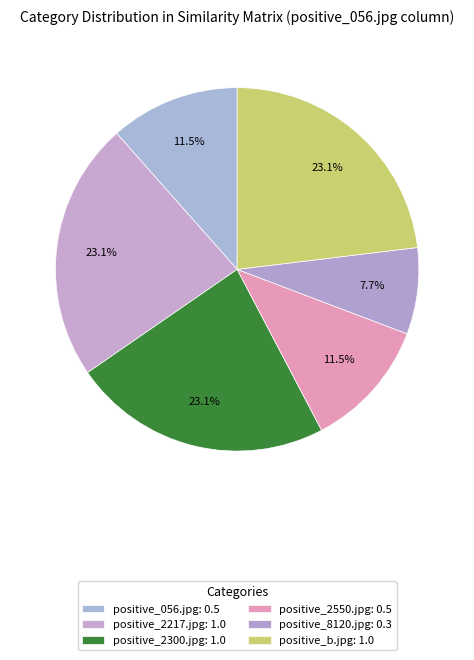

How many segments does this pie chart have?

6